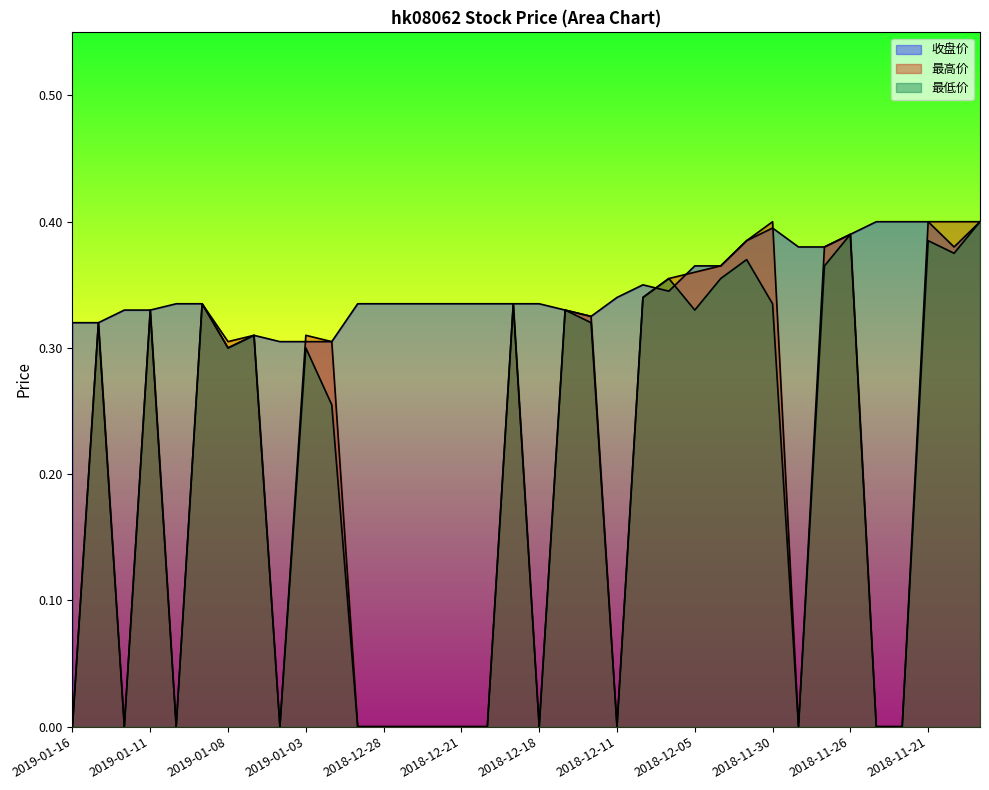

True or false: 最高价 and 最低价 cross at least once.

False